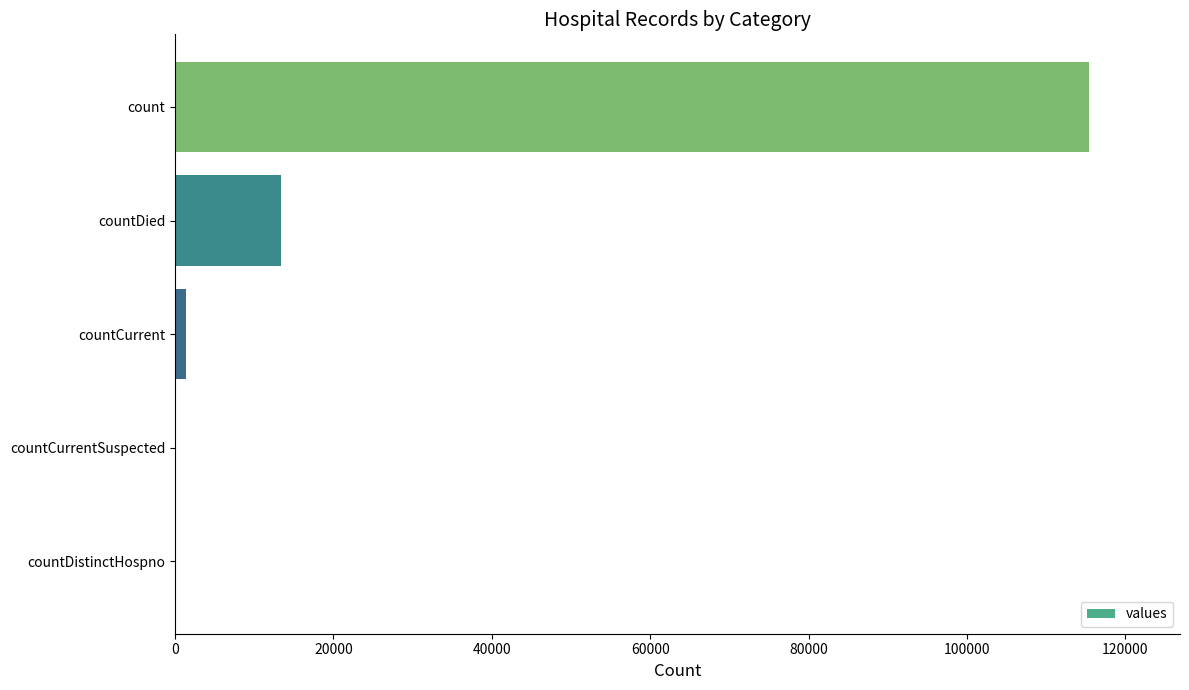

What is the sum of all values?

130105